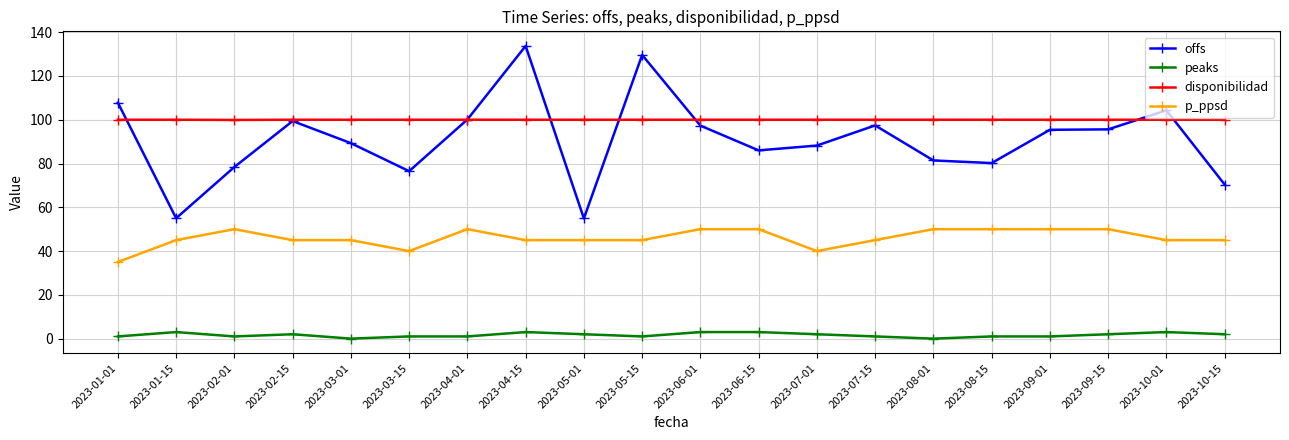

True or false: p_ppsd and disponibilidad intersect in this chart.

False